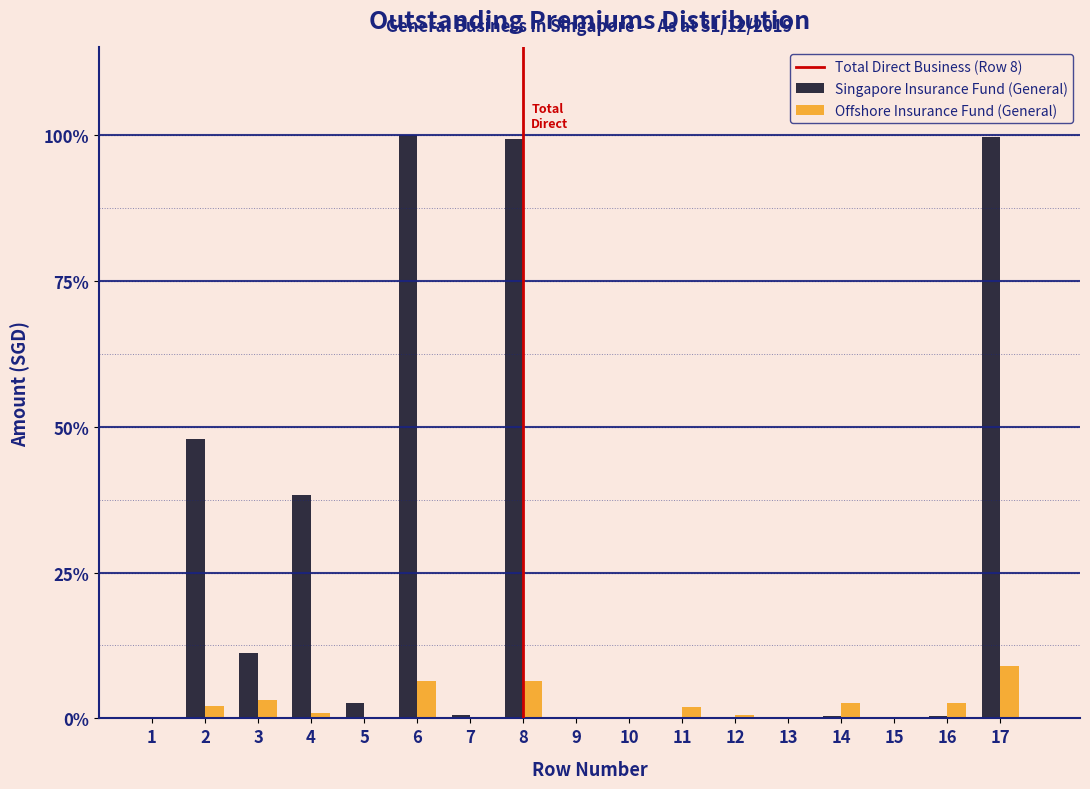

What is the maximum value for Singapore Insurance Fund (General)?

100.0